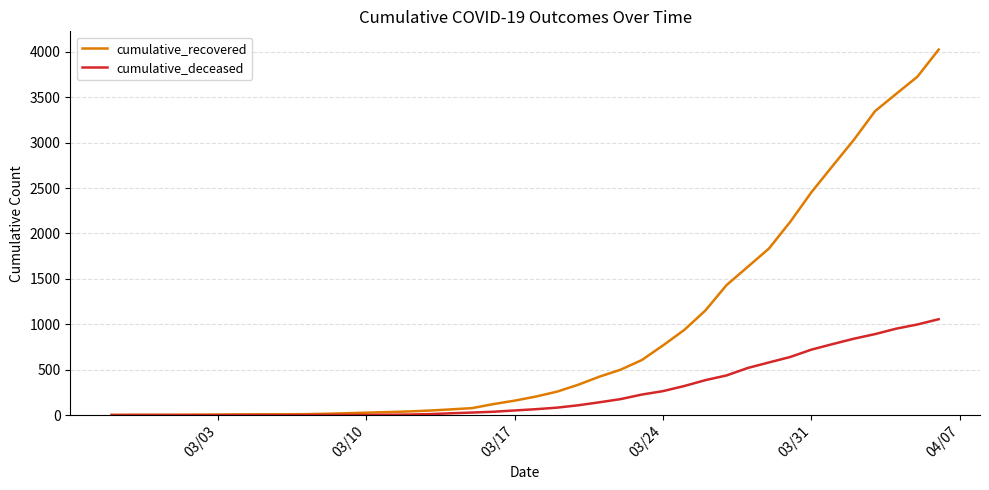

List the series in order of their peak value, highest first.

cumulative_recovered, cumulative_deceased